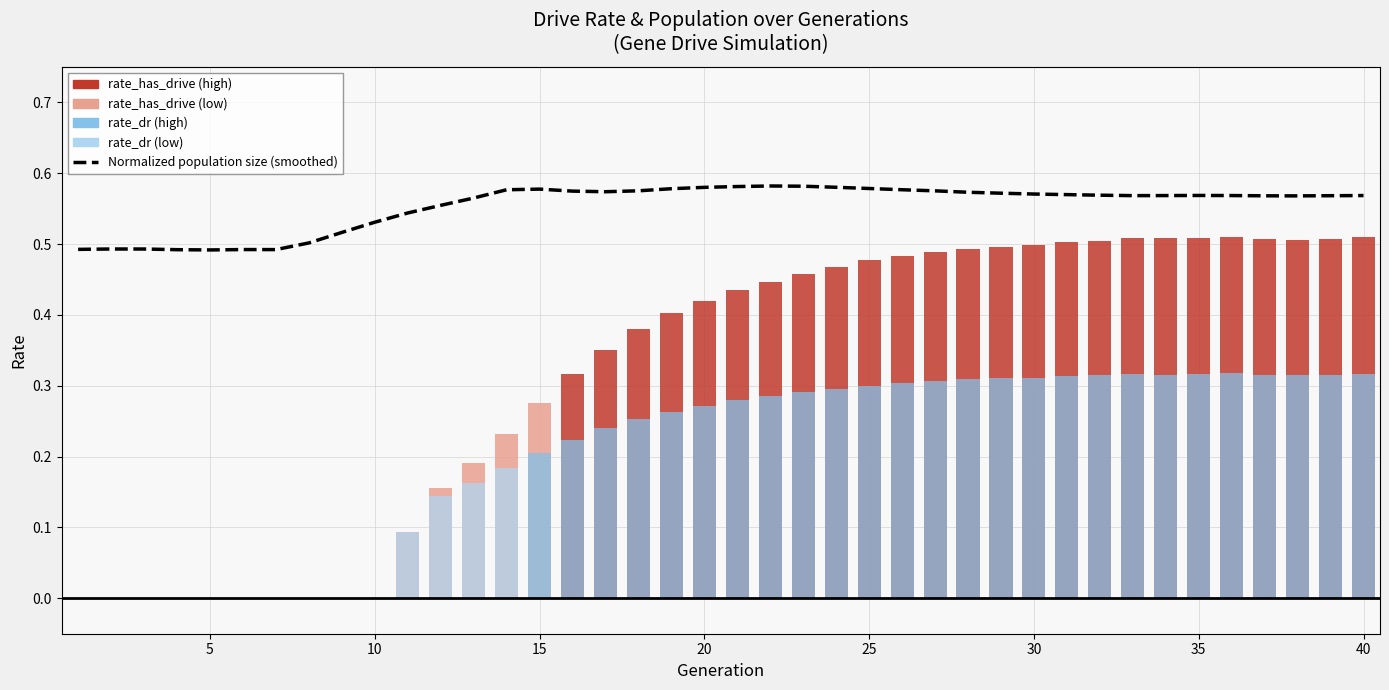

What is the maximum value shown in the chart?

0.6